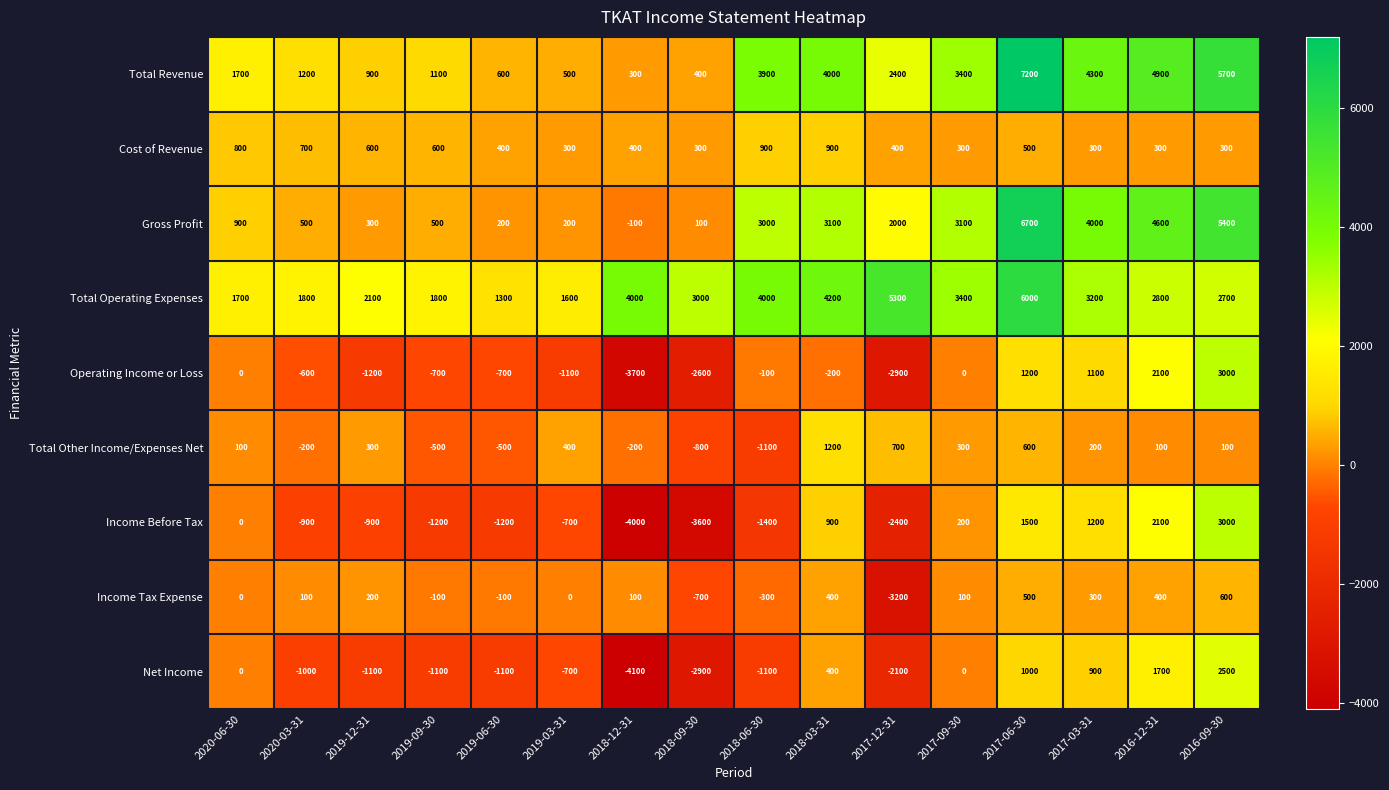

At which label does Total Revenue first exceed 2400?

2018-06-30